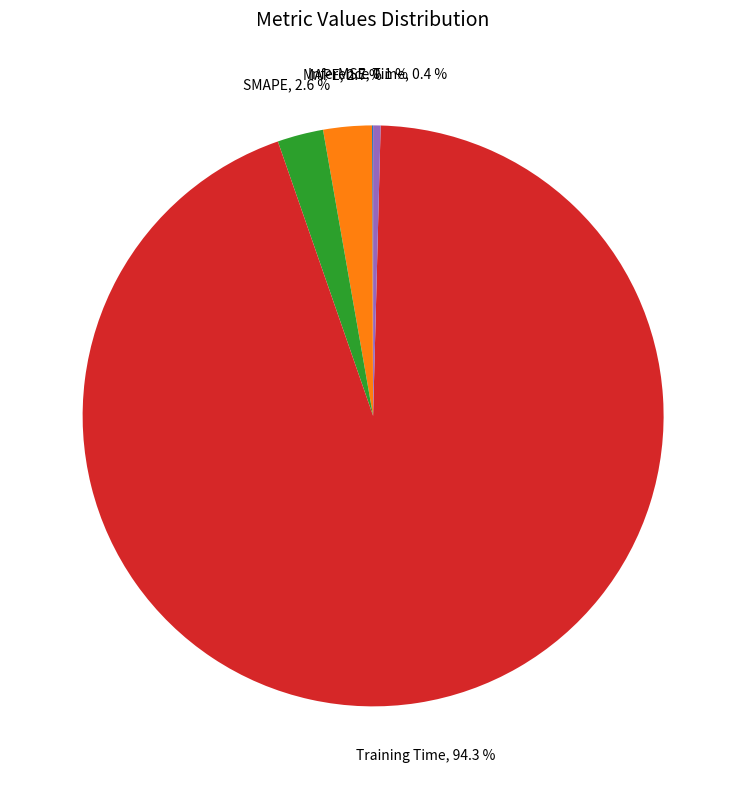

Is there a majority slice in this chart?

Yes